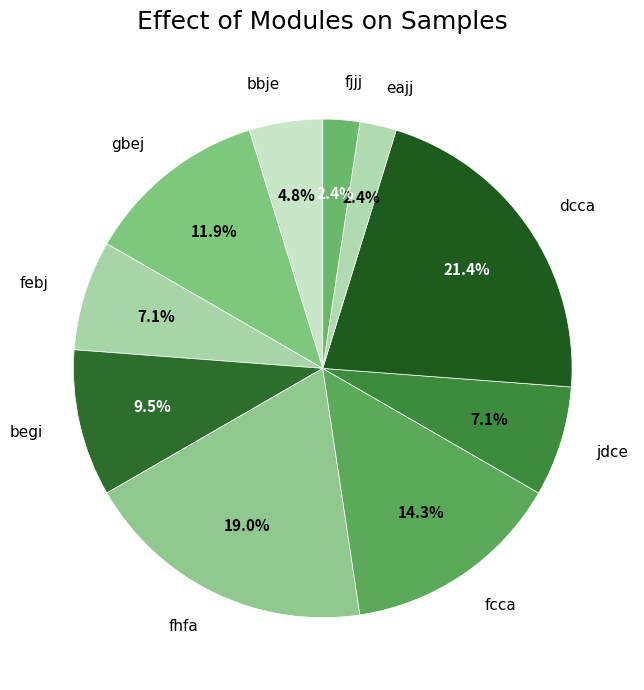

Which category has the biggest portion of the pie?

dcca